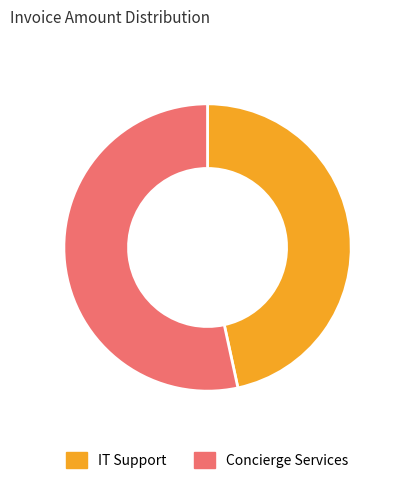

Is it true that Concierge Services is 61% of the pie?

False